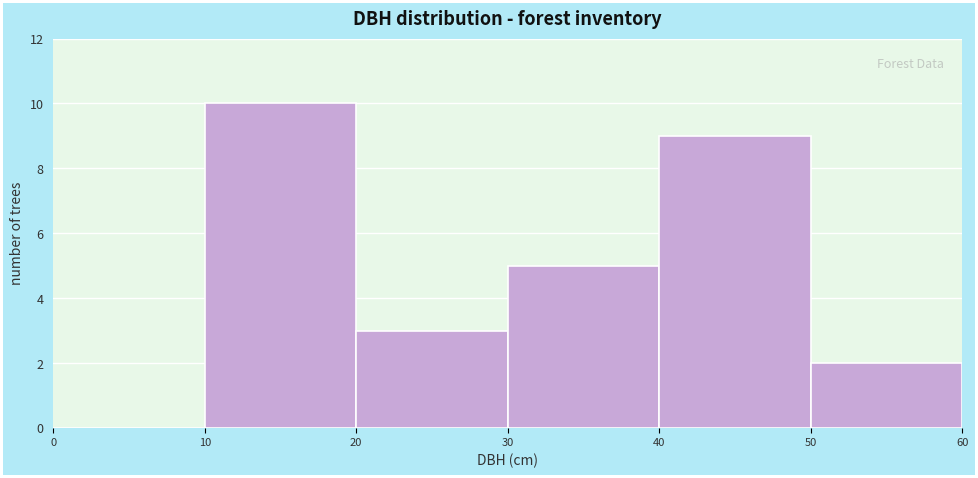

Which range on the x-axis has the tallest bar?

10 to 20